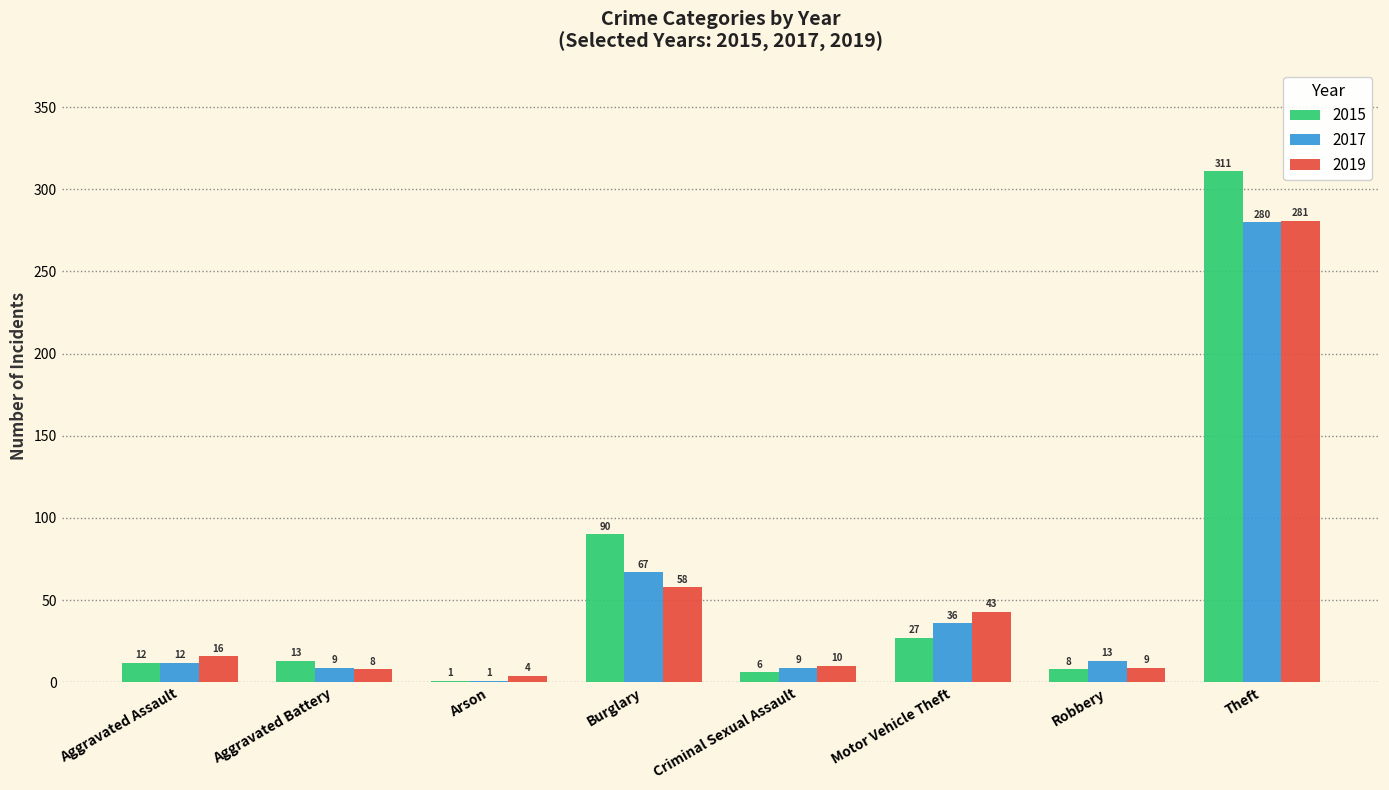

Reading left to right, what are all the values shown in this chart?

2015: Aggravated Assault=12	Aggravated Battery=13	Arson=1	Burglary=90	Criminal Sexual Assault=6	Motor Vehicle Theft=27	Robbery=8	Theft=311
2017: Aggravated Assault=12	Aggravated Battery=9	Arson=1	Burglary=67	Criminal Sexual Assault=9	Motor Vehicle Theft=36	Robbery=13	Theft=280
2019: Aggravated Assault=16	Aggravated Battery=8	Arson=4	Burglary=58	Criminal Sexual Assault=10	Motor Vehicle Theft=43	Robbery=9	Theft=281